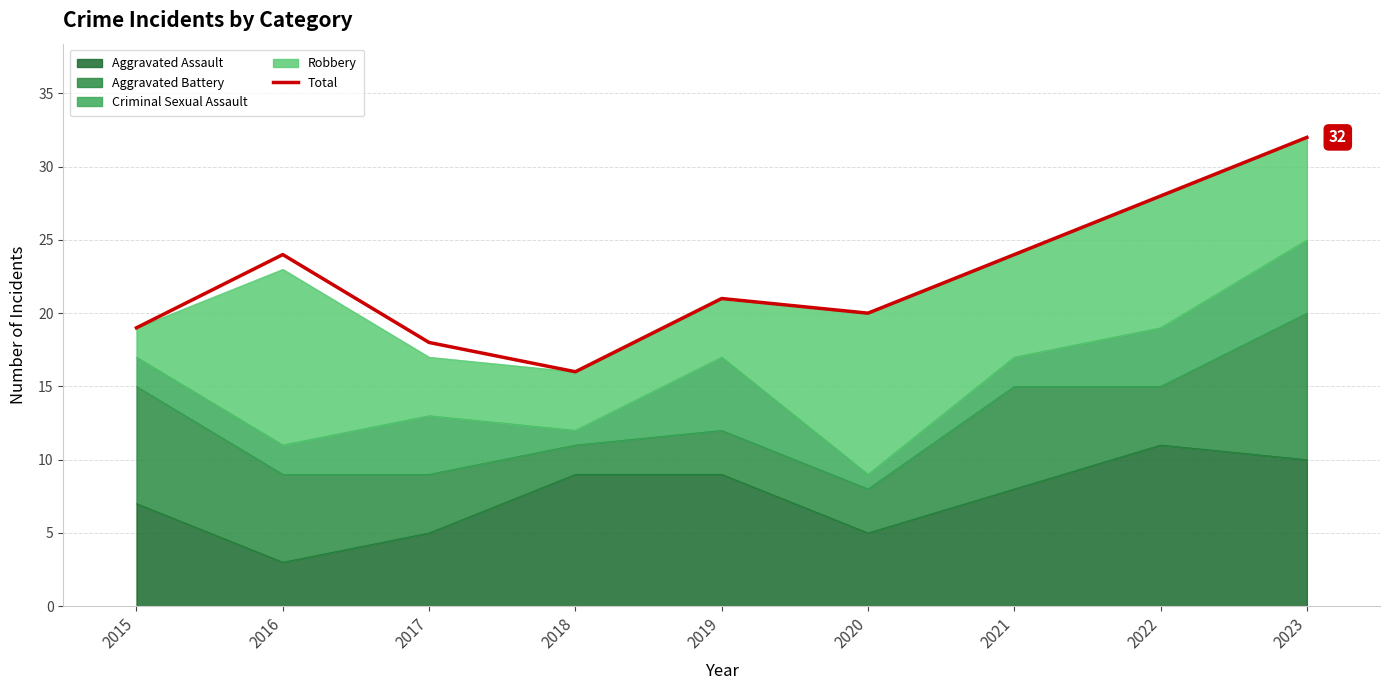

The chart shows a value of 24 at 2016. True or false?

True